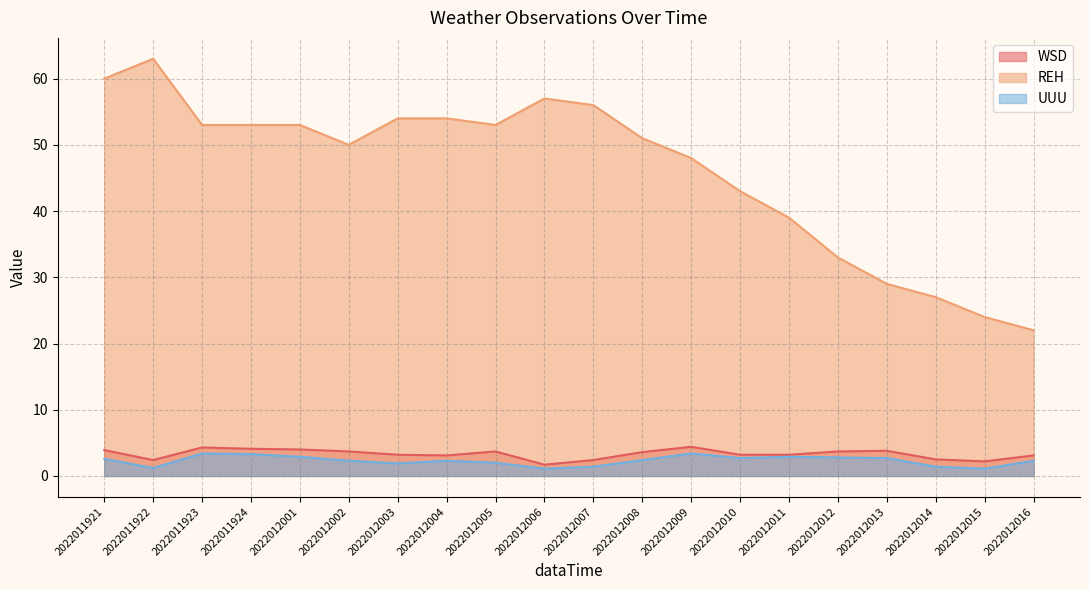

Where is WSD nearest to the value 3?

2022012004